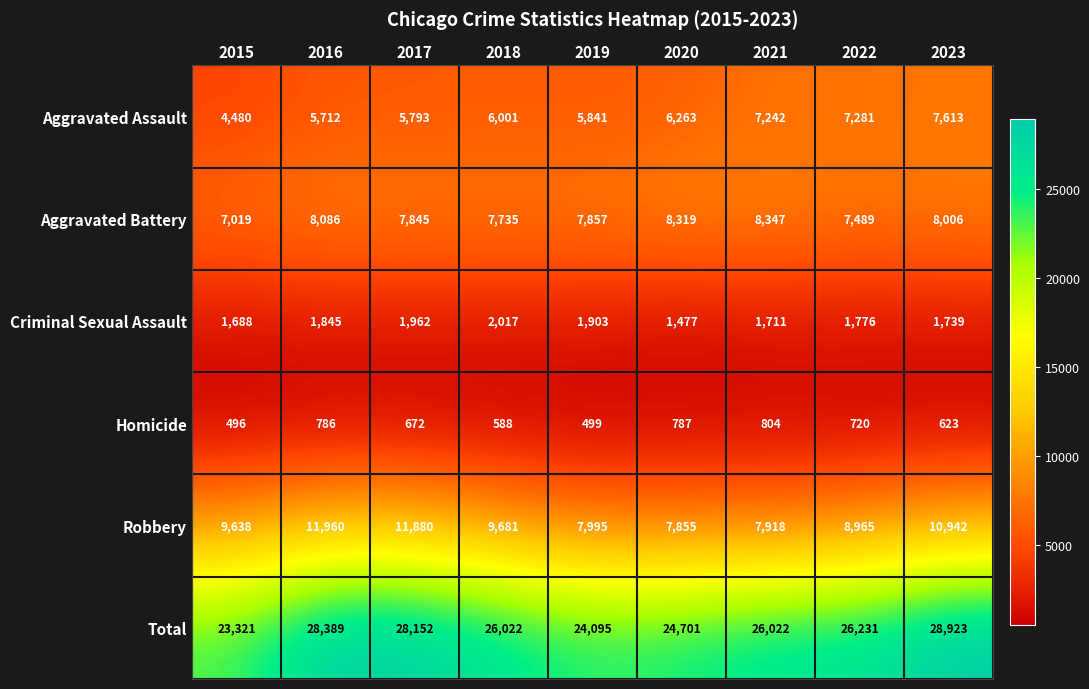

Which series has the largest total across all categories?

Total